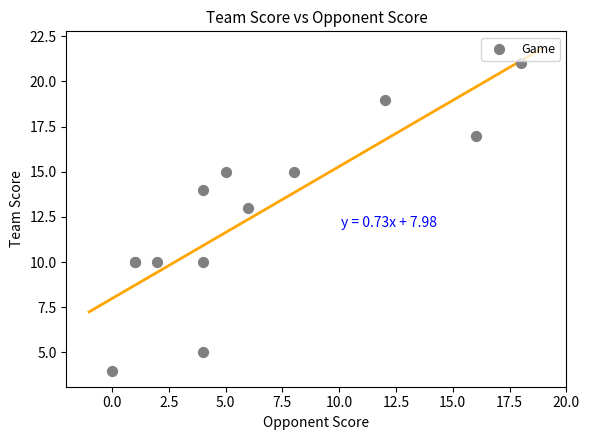

What Y value in the scatter plot is closest to 12?

13